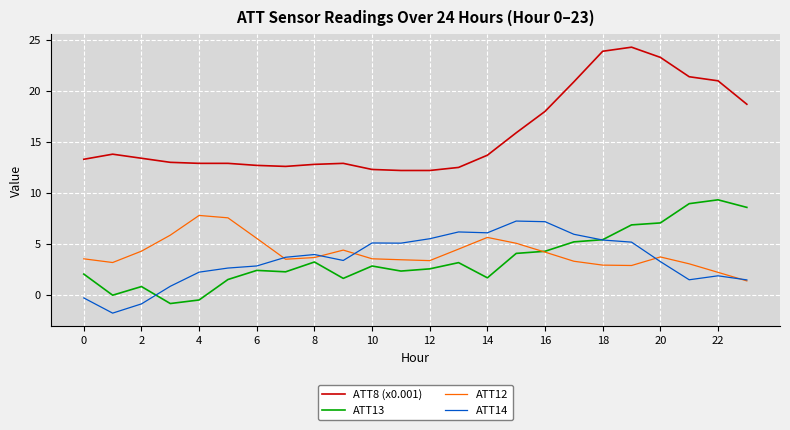

What is the highest value of the ATT13 series?

9.3